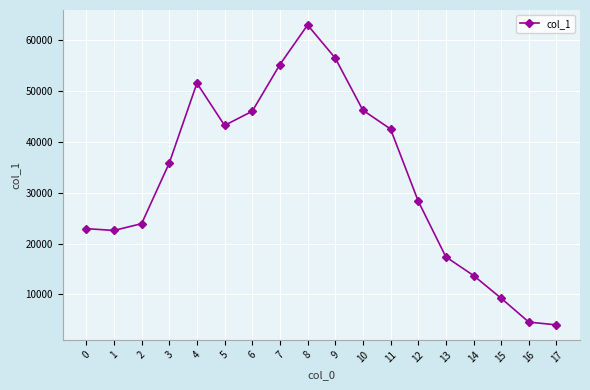

Where is the first local maximum?

4